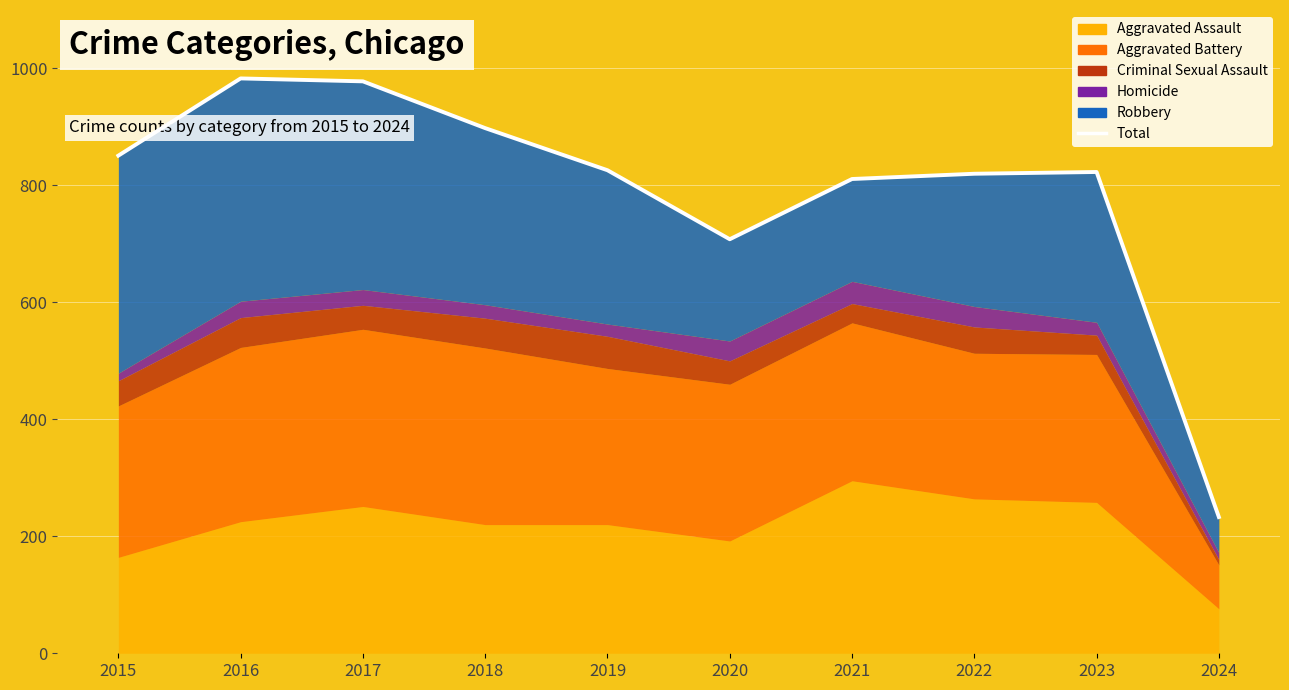

At which category does the data reach its first local peak?

2016